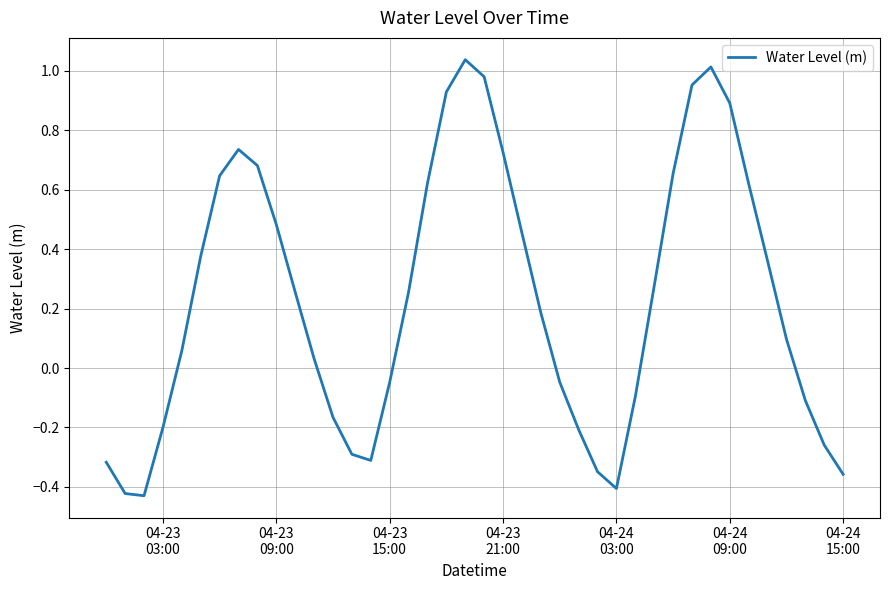

What is the difference between the maximum and minimum values?

1.5